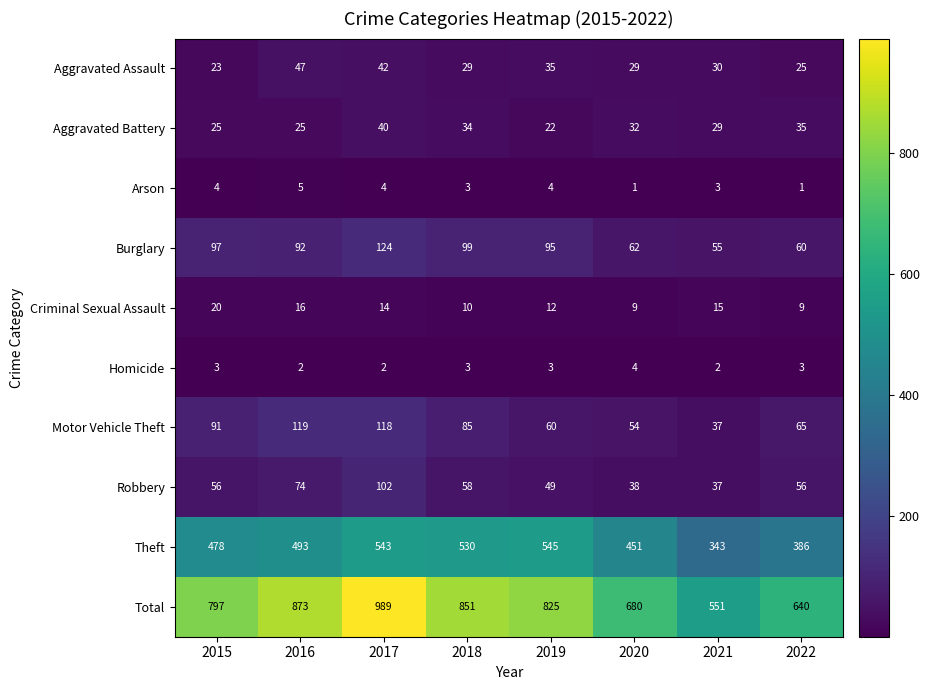

Is it true that Theft equals 451 at 2020?

True